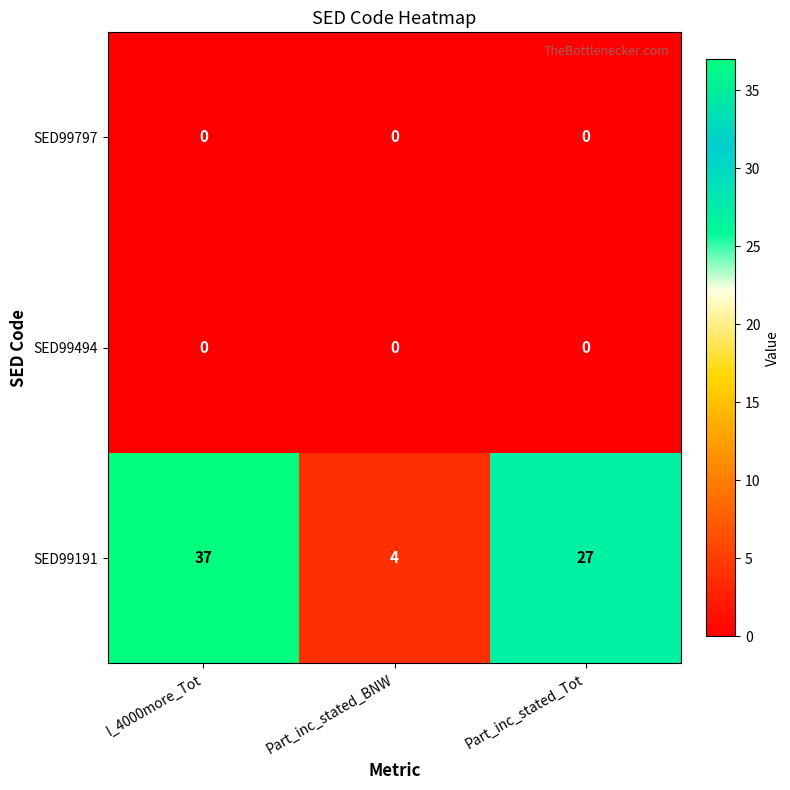

What is the greatest value displayed?

37